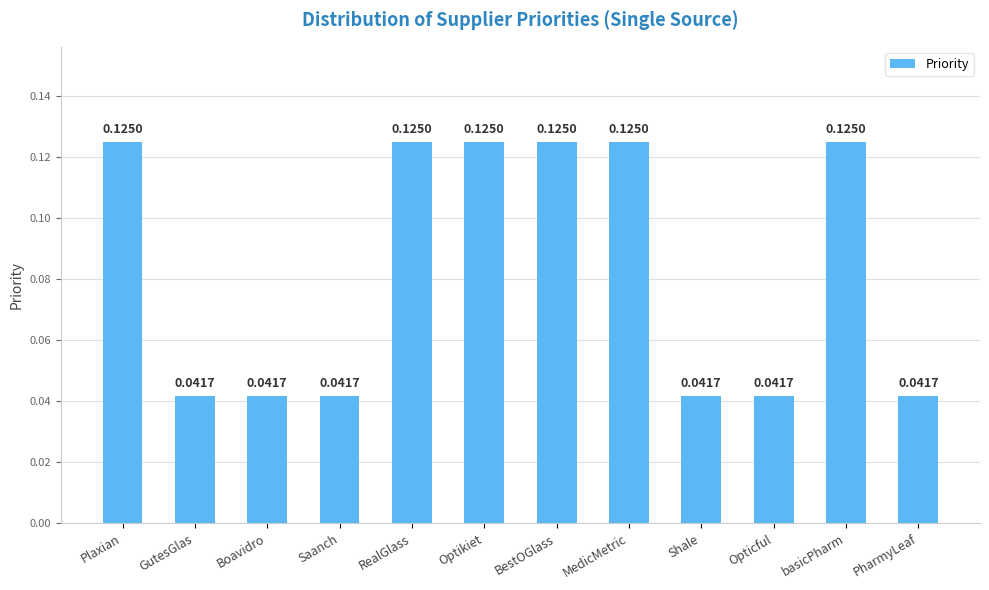

What is the label of the 11th bar from the right?

GutesGlas